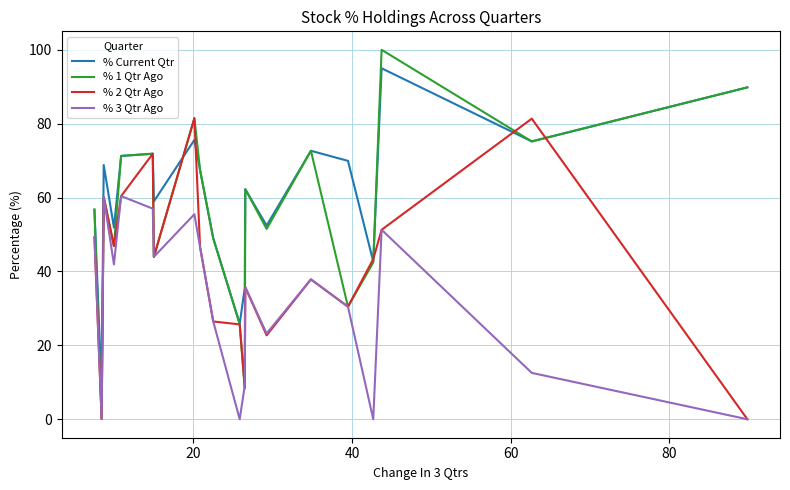

At how many categories does at least one series exceed 16?

19